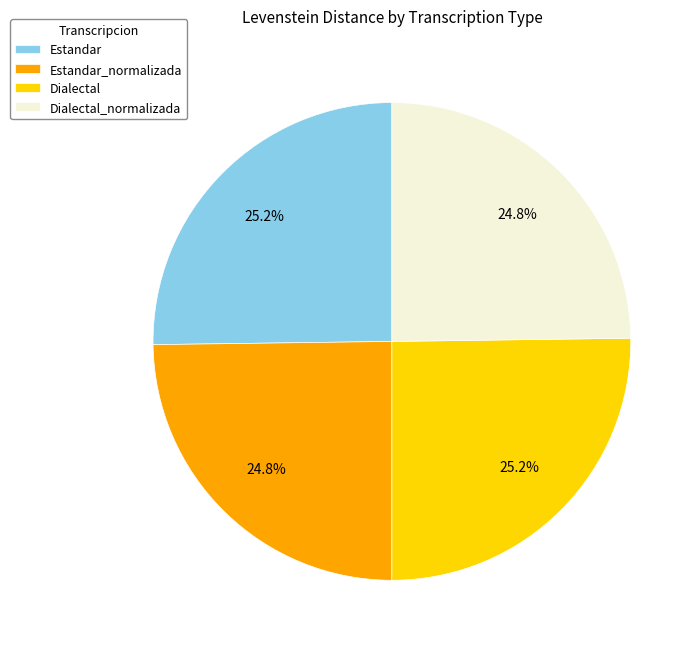

What portion of the pie excludes Dialectal_normalizada?

75.2%